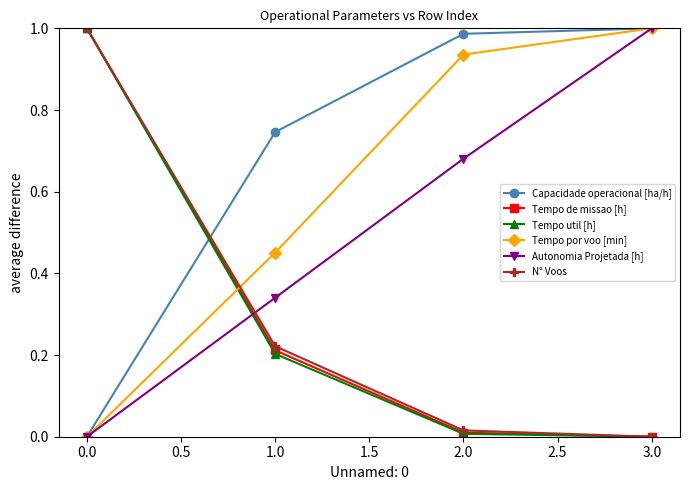

What is the label of the 2nd point from the right?

2.0